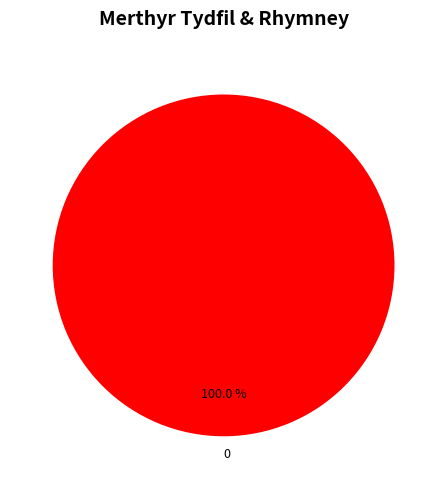

How many slices are in this pie chart?

1